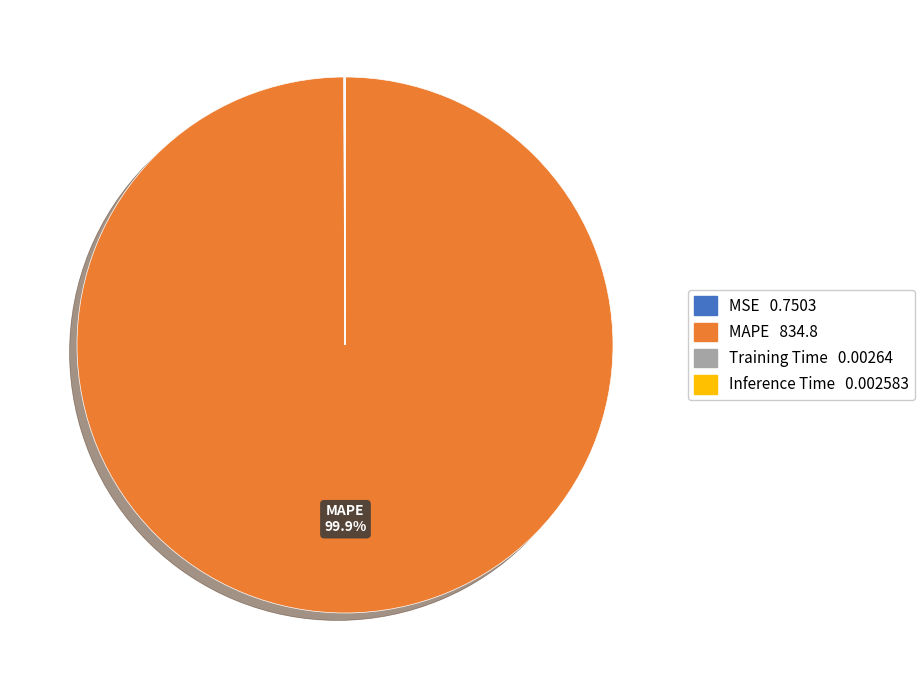

How much of the chart is everything except MAPE?

0.1%